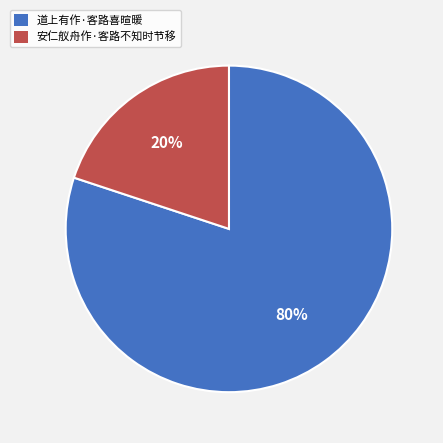

To the nearest percent, what portion does 道上有作·客路喜暄暖 represent?

80%